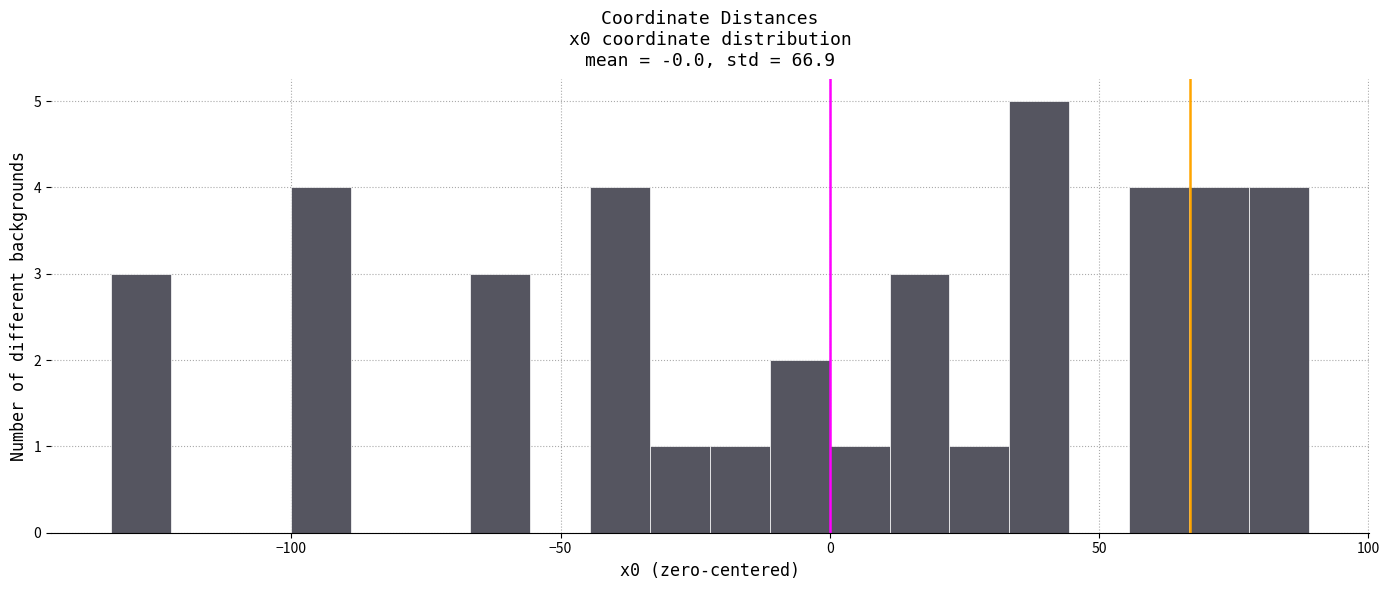

Read against the x-axis, roughly where is the centre of the tallest bar?

40